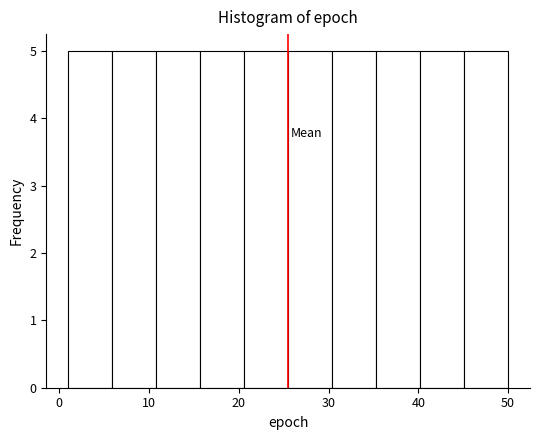

Reading left to right, transcribe this chart: for each bar, give the range it covers on the x-axis and its height. Neither the bar edges nor the heights are printed on the chart, so give them approximately, as read against the axes.

1.0 to 5.9: 5
5.9 to 10.8: 5
10.8 to 15.7: 5
15.7 to 20.6: 5
20.6 to 25.5: 5
25.5 to 30.4: 5
30.4 to 35.3: 5
35.3 to 40.2: 5
40.2 to 45.1: 5
45.1 to 50.0: 5